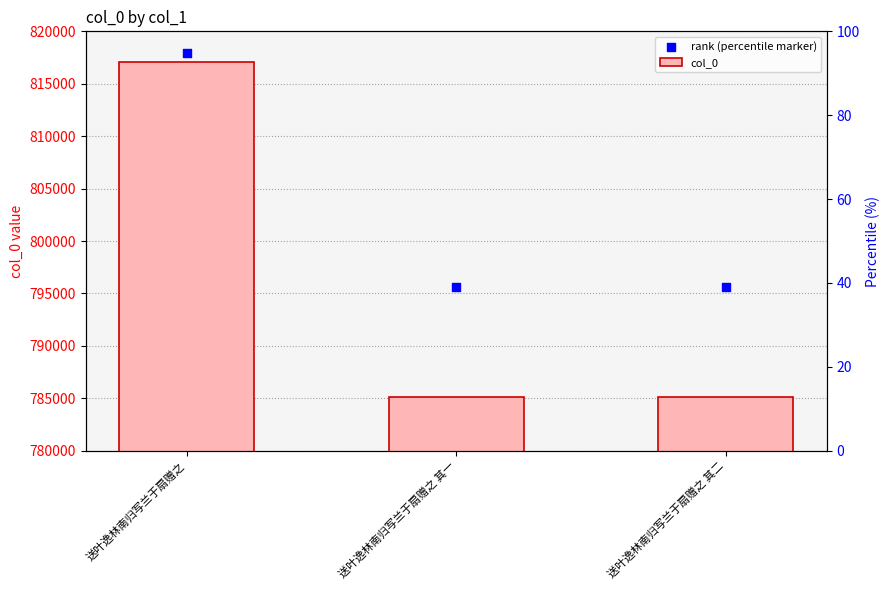

What is the total value across all series at 送叶逸林南归写兰于扇赠之 其二?

1580790.7